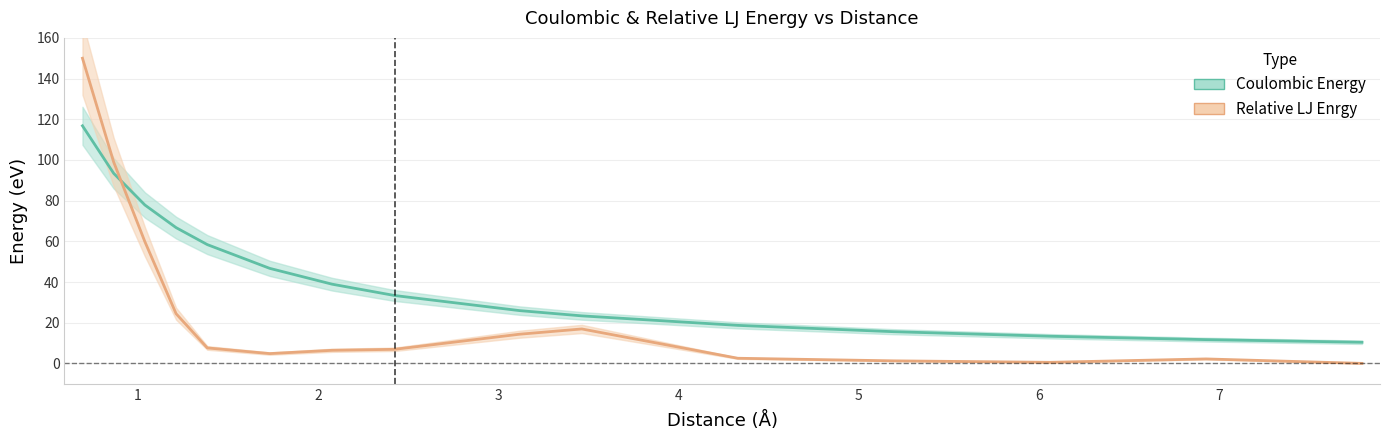

What is the label of the 5th point from the left?

1.385640646055102